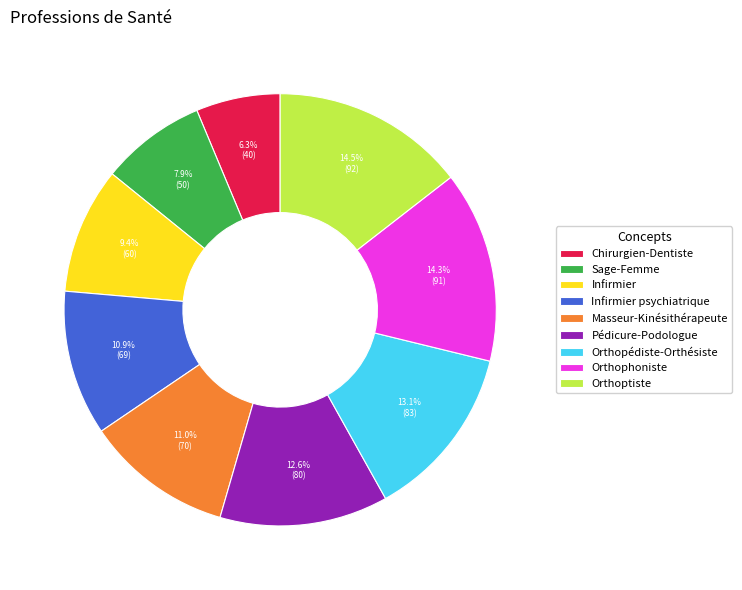

To the nearest percent, what is the difference between the Orthopédiste-Orthésiste and Infirmier slice percentages?

4%